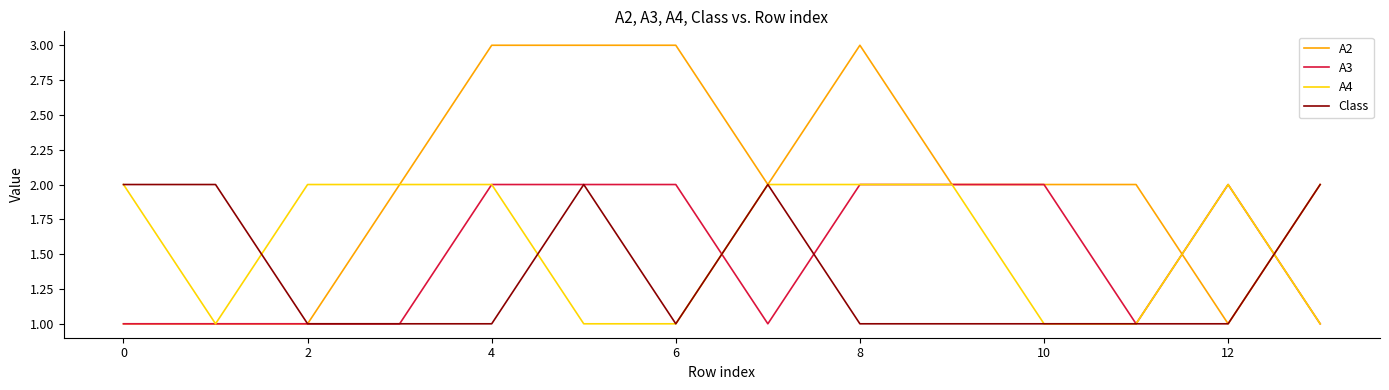

Which series has the largest total across all categories?

A2